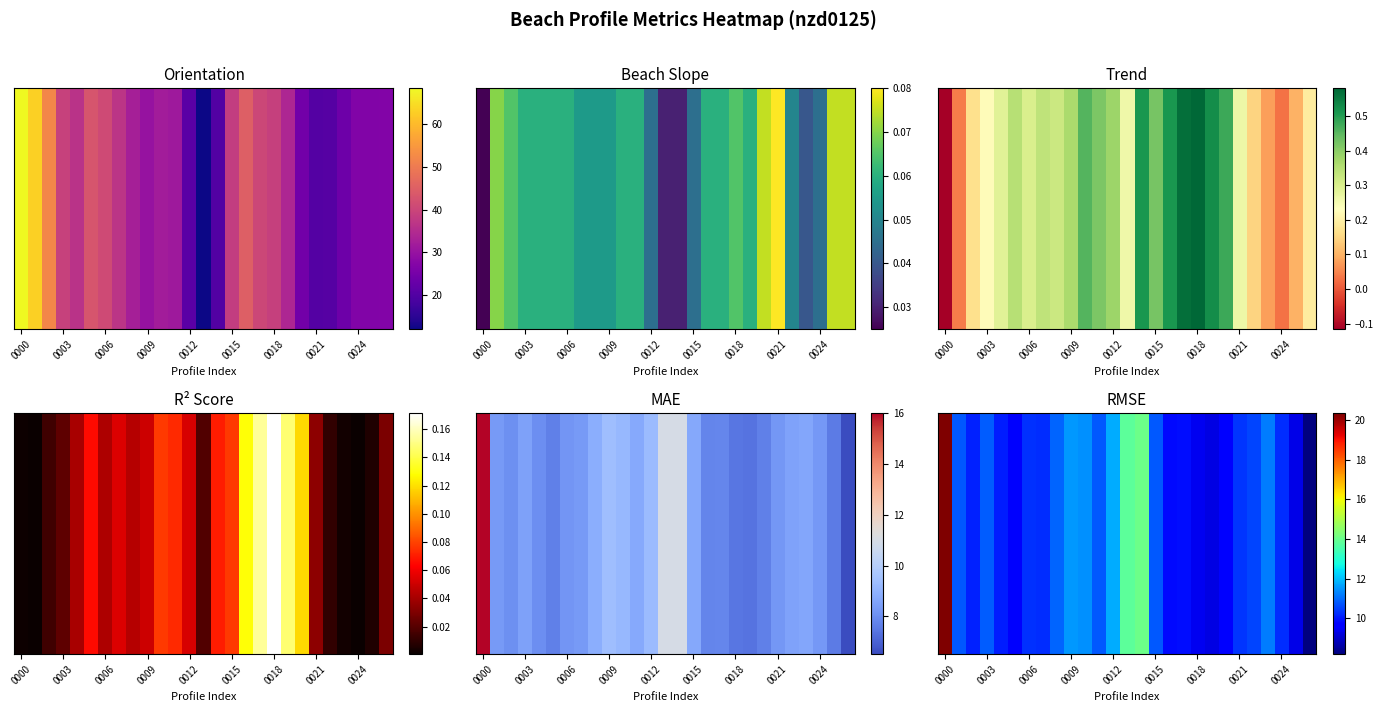

How many distinct data groups are displayed?

1